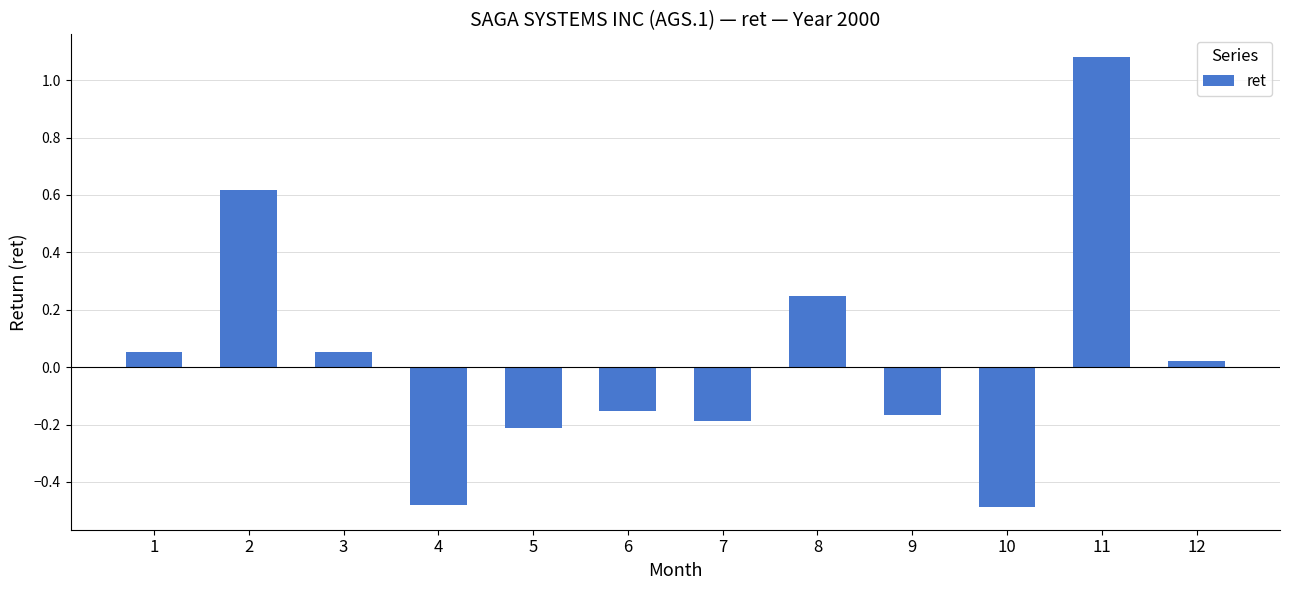

What is the change in value from 9 to 11?

+1.2